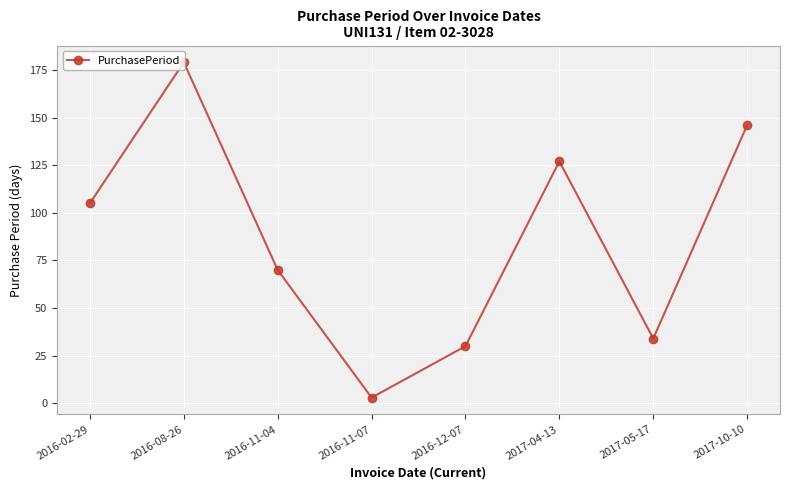

What is the minimum value shown in the chart?

3